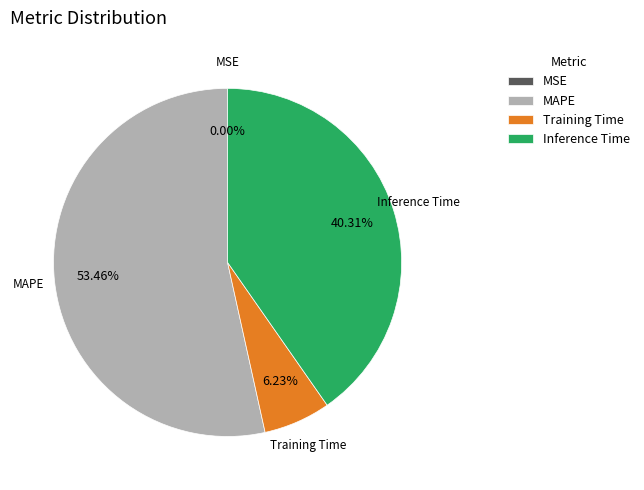

To the nearest percent, what percentage of the pie is Training Time?

6%